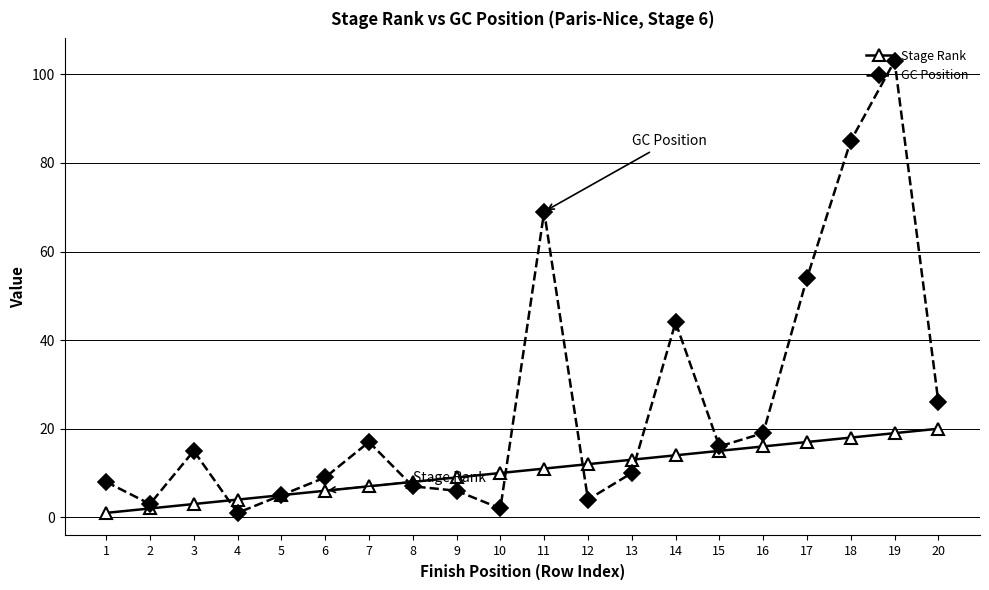

Reading left to right, transcribe all the data shown in this chart.

Stage Rank: 1=1	2=2	3=3	4=4	5=5	6=6	7=7	8=8	9=9	10=10	11=11	12=12	13=13	14=14	15=15	16=16	17=17	18=18	19=19	20=20
GC Position: 1=8	2=3	3=15	4=1	5=5	6=9	7=17	8=7	9=6	10=2	11=69	12=4	13=10	14=44	15=16	16=19	17=54	18=85	19=103	20=26